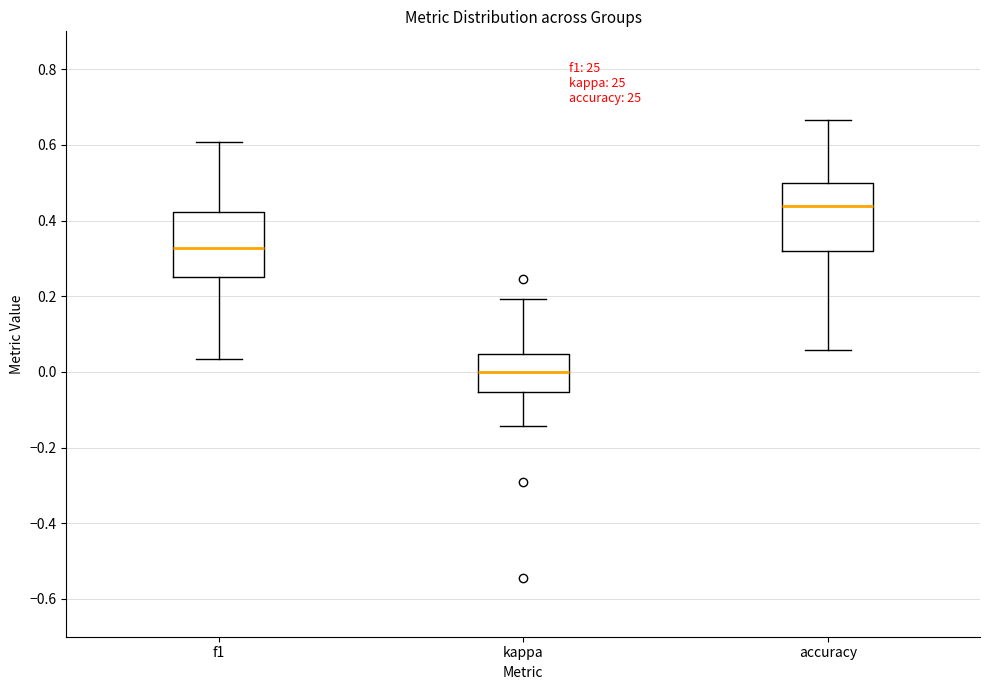

Which box has the highest median line?

accuracy